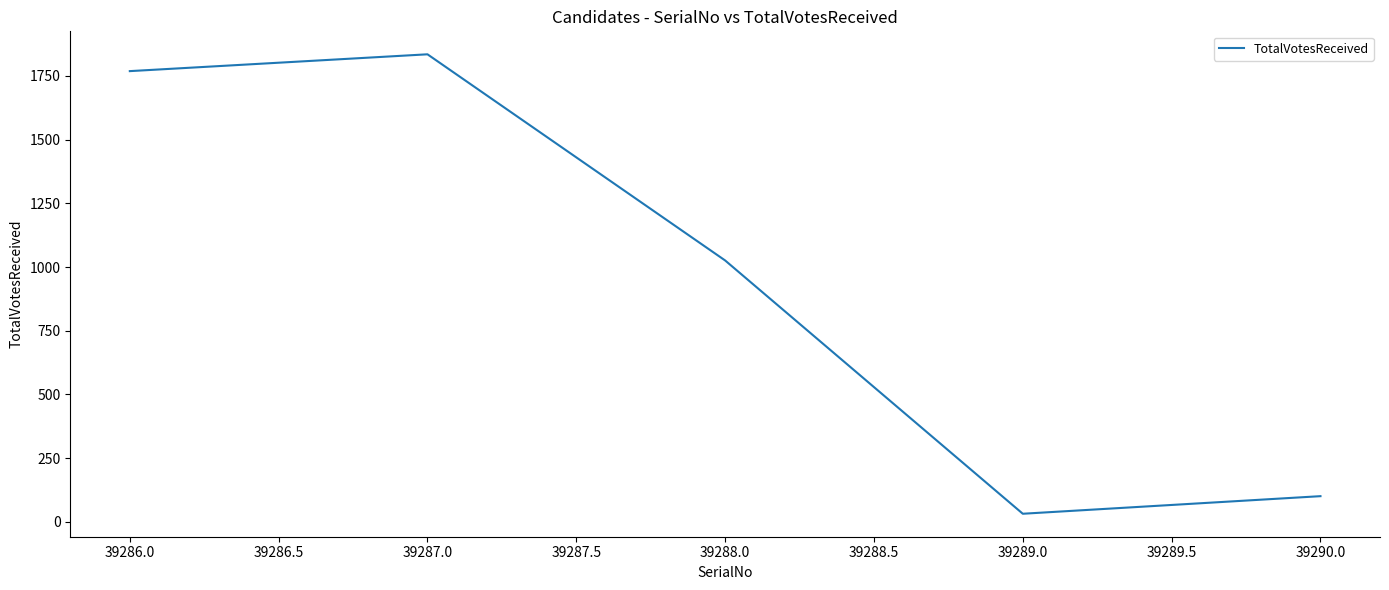

List the labels in order of value, largest first.

39287.0, 39286.0, 39288.0, 39290.0, 39289.0